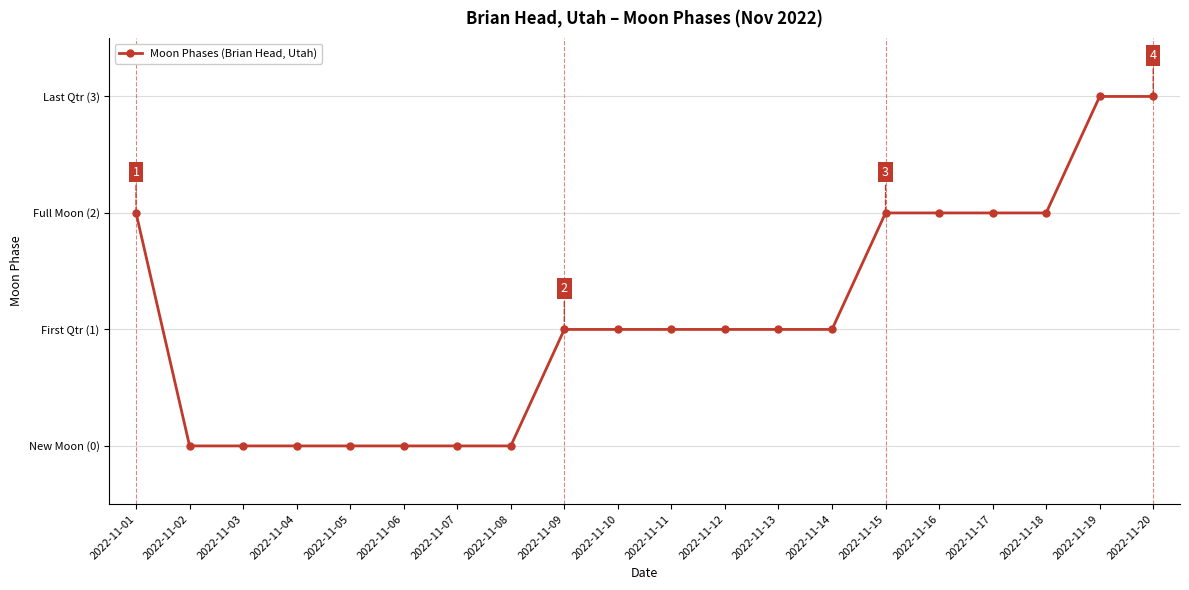

Which category has the highest value across all series?

2022-11-19